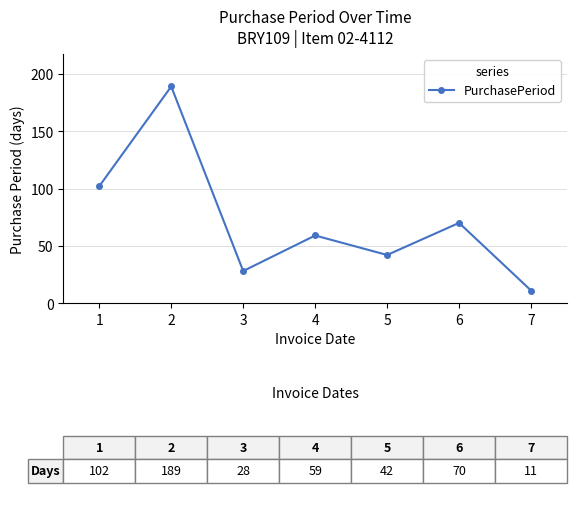

What is the value of the 3rd point from the left?

28